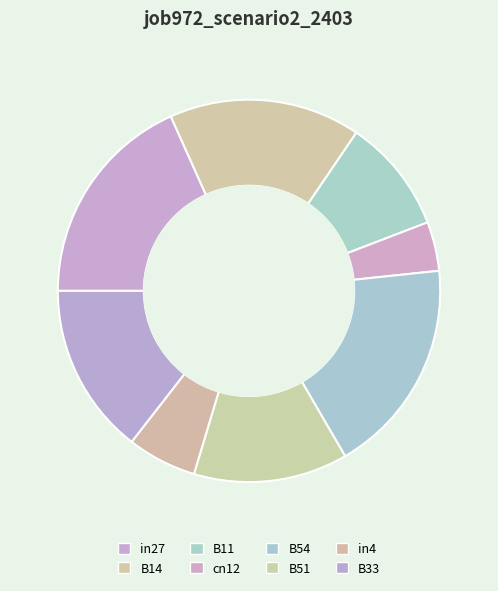

How many segments does this pie chart have?

8